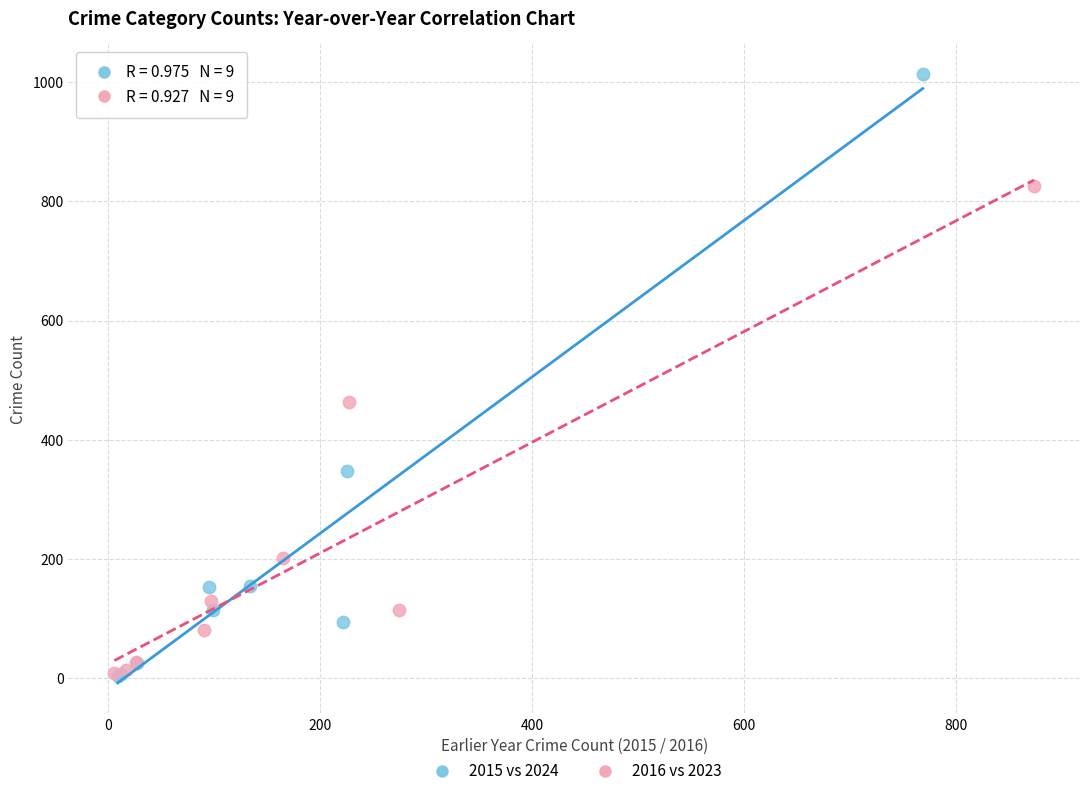

Which series has the largest Y range (max minus min)?

2015 vs 2024